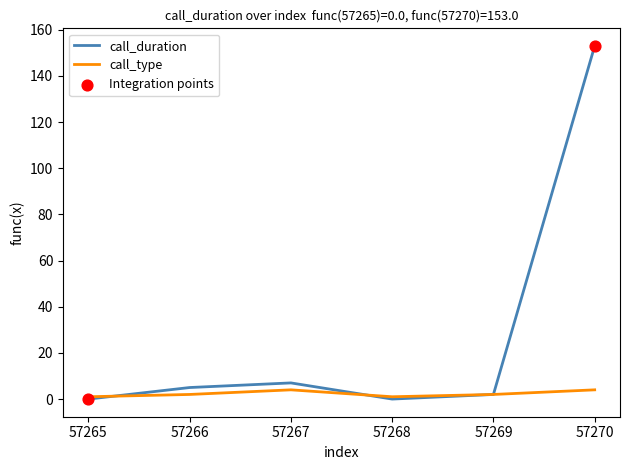

What is the total value across all series at 57269?

4